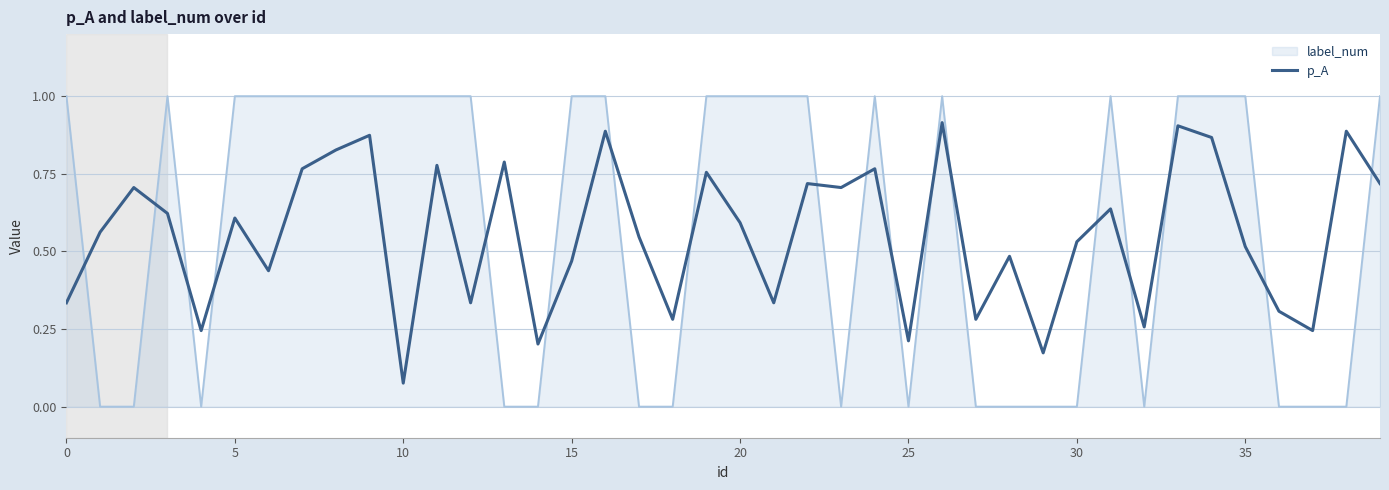

How many intersections are there between p_A and label_num?

18